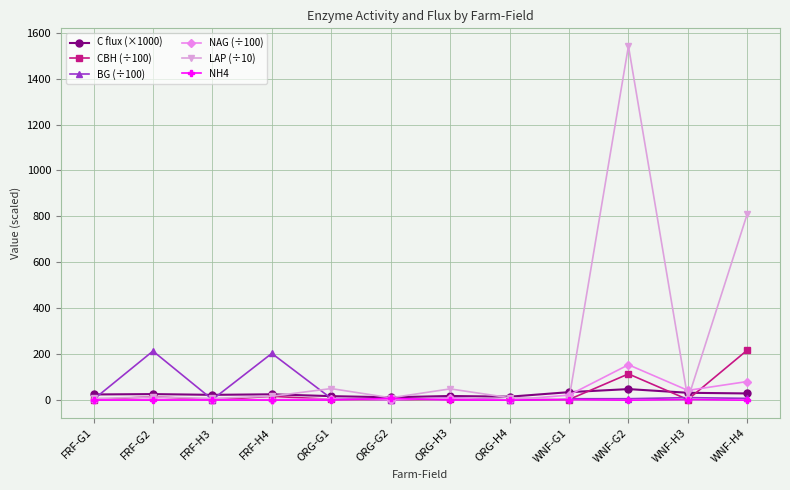

At which category does BG (÷100) reach its first local peak?

FRF-G2